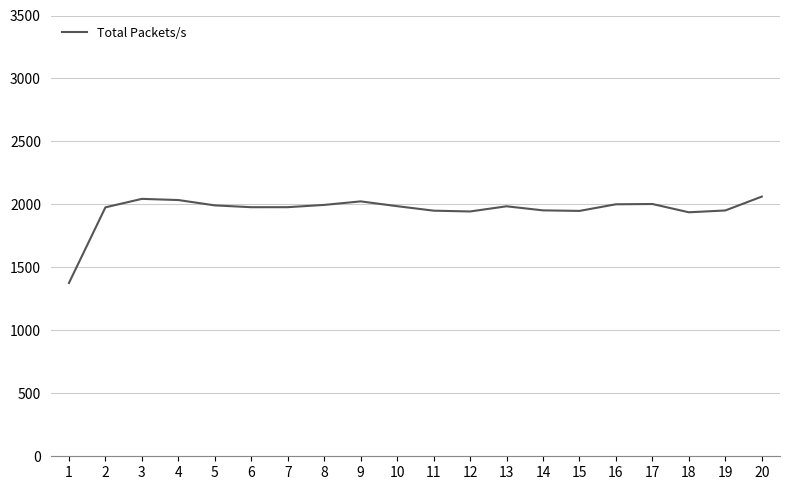

Read the value at 4.

2034.6